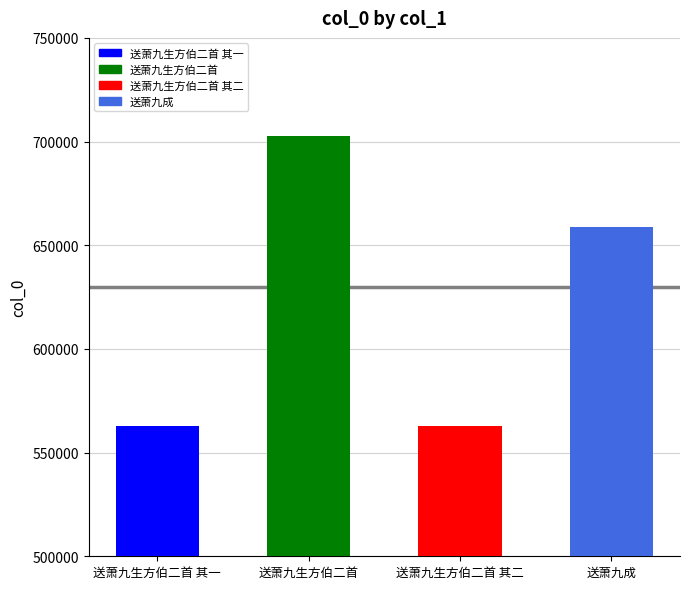

What is the change in value from 送萧九生方伯二首 其二 to 送萧九成?

+96055